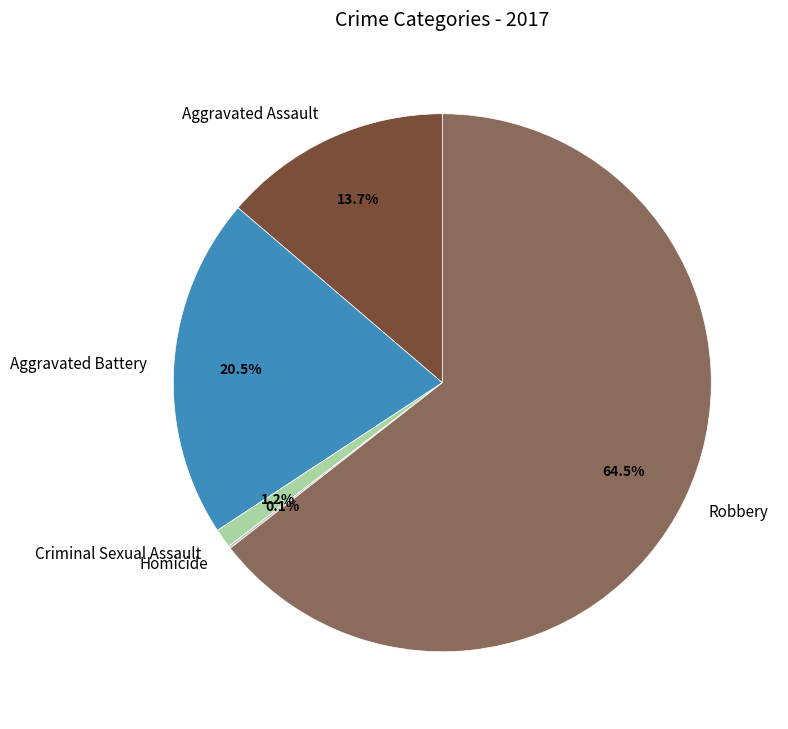

How much of the chart is everything except Criminal Sexual Assault?

98.8%